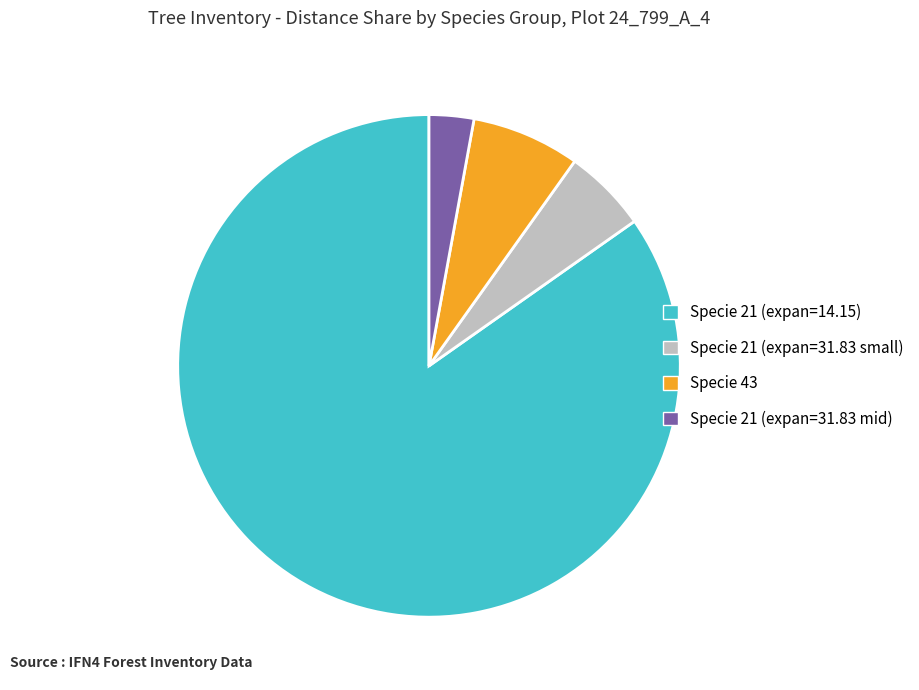

Approximately how many times larger is the value at Specie 21 (expan=14.15) compared to Specie 21 (expan=31.83 small)?

15.7